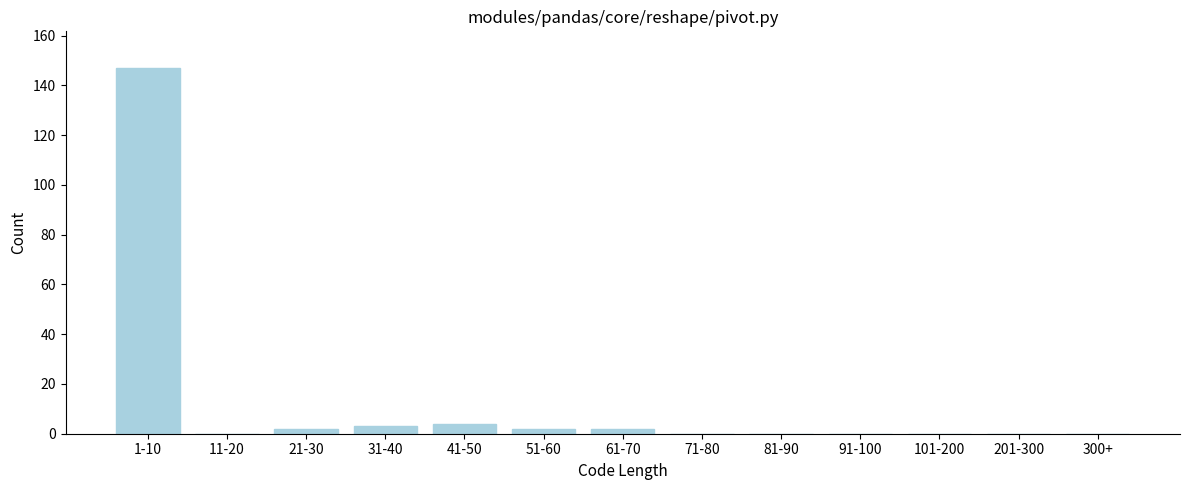

Reading right to left, extract all data points from this chart.

300+=0	201-300=0	101-200=0	91-100=0	81-90=0	71-80=0	61-70=2	51-60=2	41-50=4	31-40=3	21-30=2	11-20=0	1-10=147